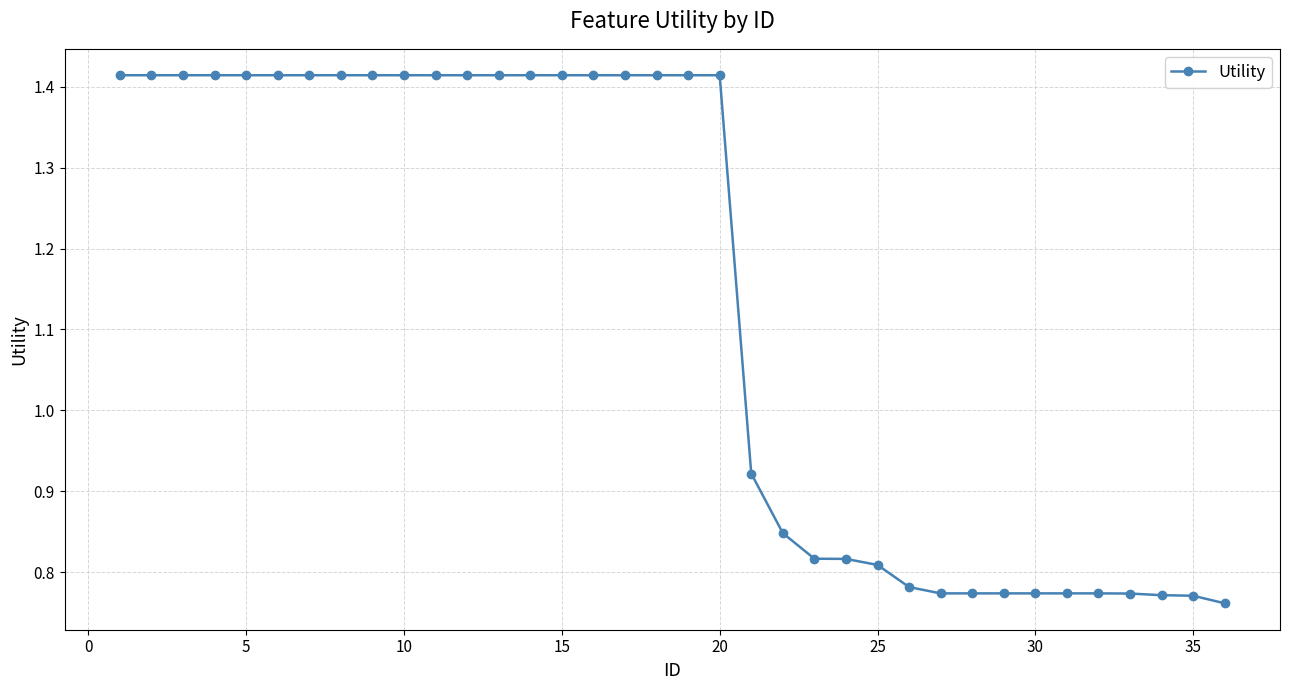

Count the number of data series in this chart.

1